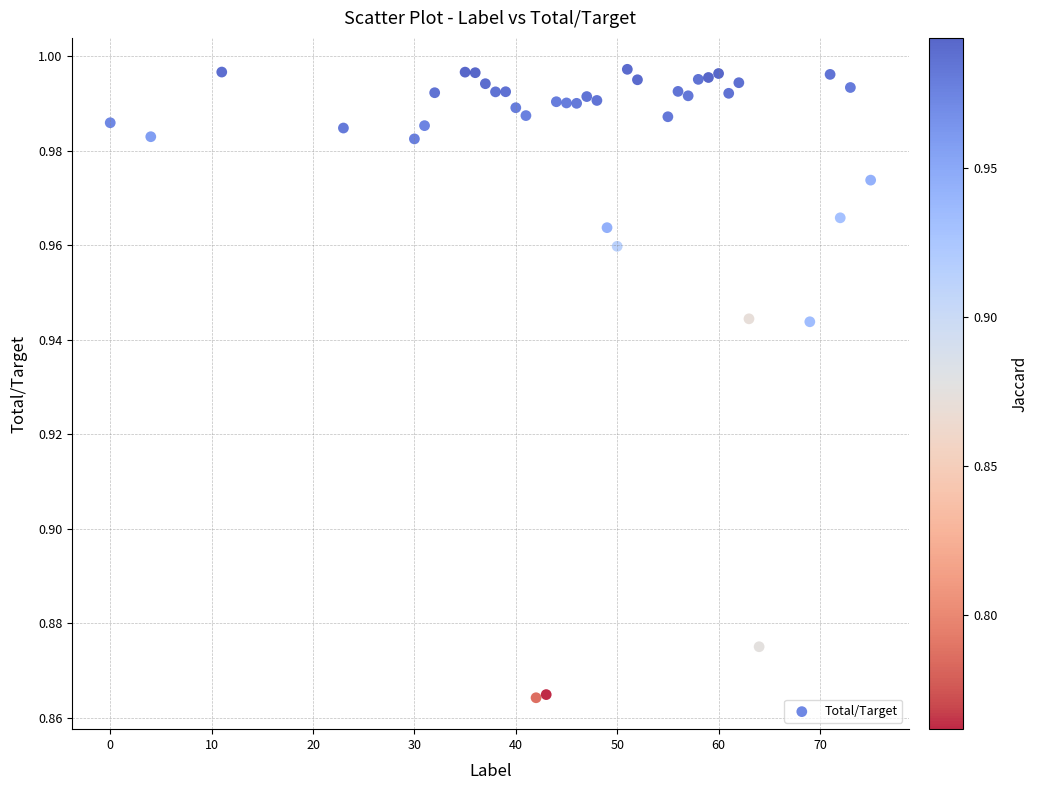

What is the range of X values (max minus min)?

75.0